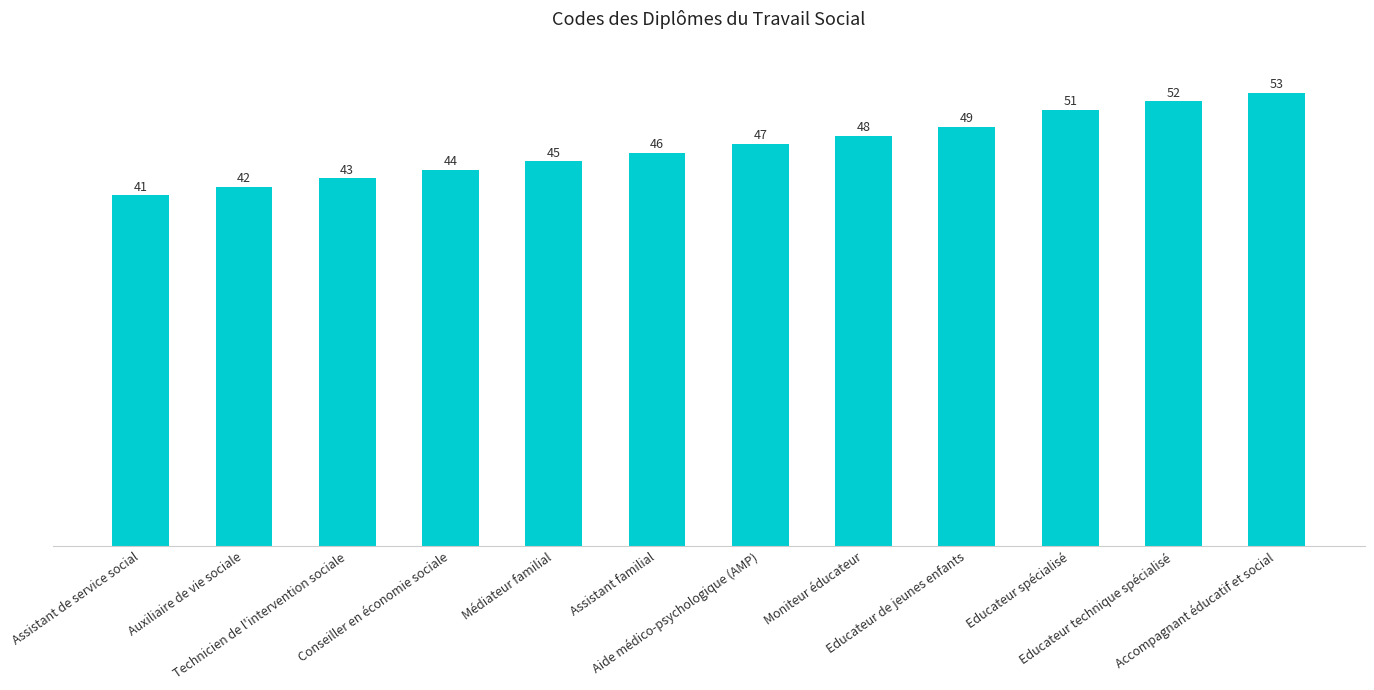

Rank the categories by value from lowest to highest.

Assistant de service social, Auxiliaire de vie sociale, Technicien de l'intervention sociale, Conseiller en économie sociale, Médiateur familial, Assistant familial, Aide médico-psychologique (AMP), Moniteur éducateur, Educateur de jeunes enfants, Educateur spécialisé, Educateur technique spécialisé, Accompagnant éducatif et social